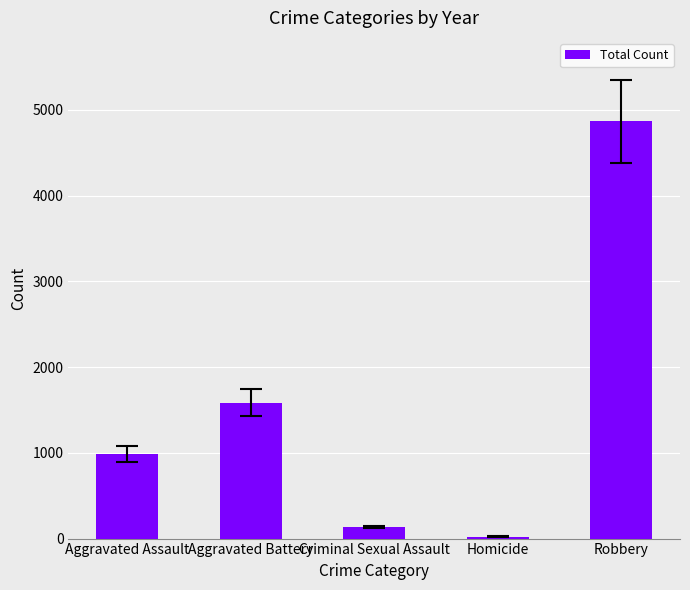

What position from the left is Criminal Sexual Assault?

3